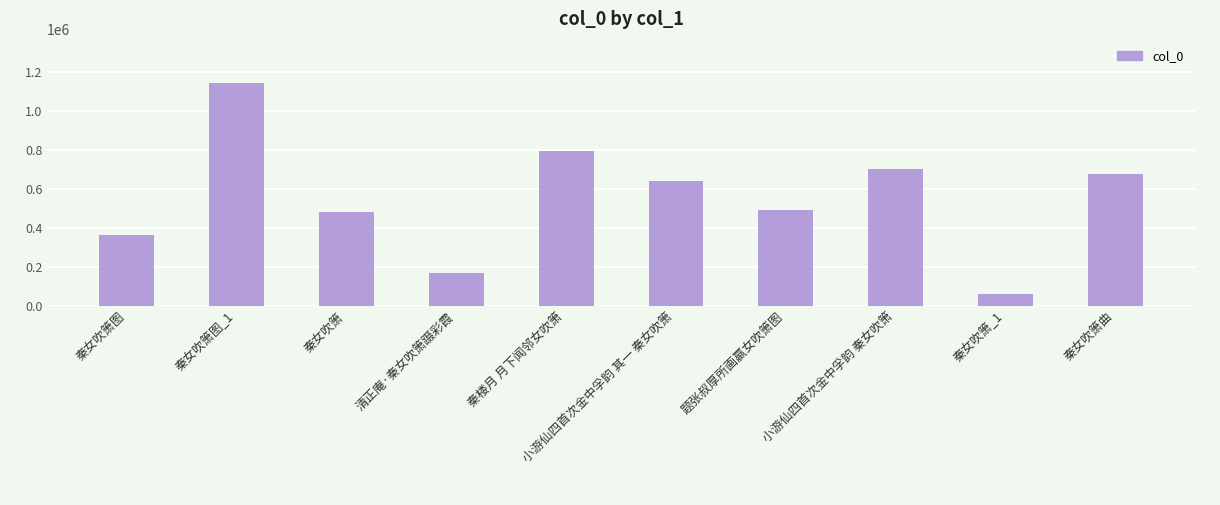

Reading left to right, what are all the values shown in this chart?

秦女吹箫图=363226	秦女吹箫图_1=1143020	秦女吹箫=481397	清正庵·秦女吹箫蹑彩霞=167175	秦楼月 月下闻邻女吹箫=795278	小游仙四首次金中孚韵 其一 秦女吹箫=640684	题张叔厚所画嬴女吹箫图=489589	小游仙四首次金中孚韵 秦女吹箫=702703	秦女吹箫_1=58197	秦女吹箫曲=679069